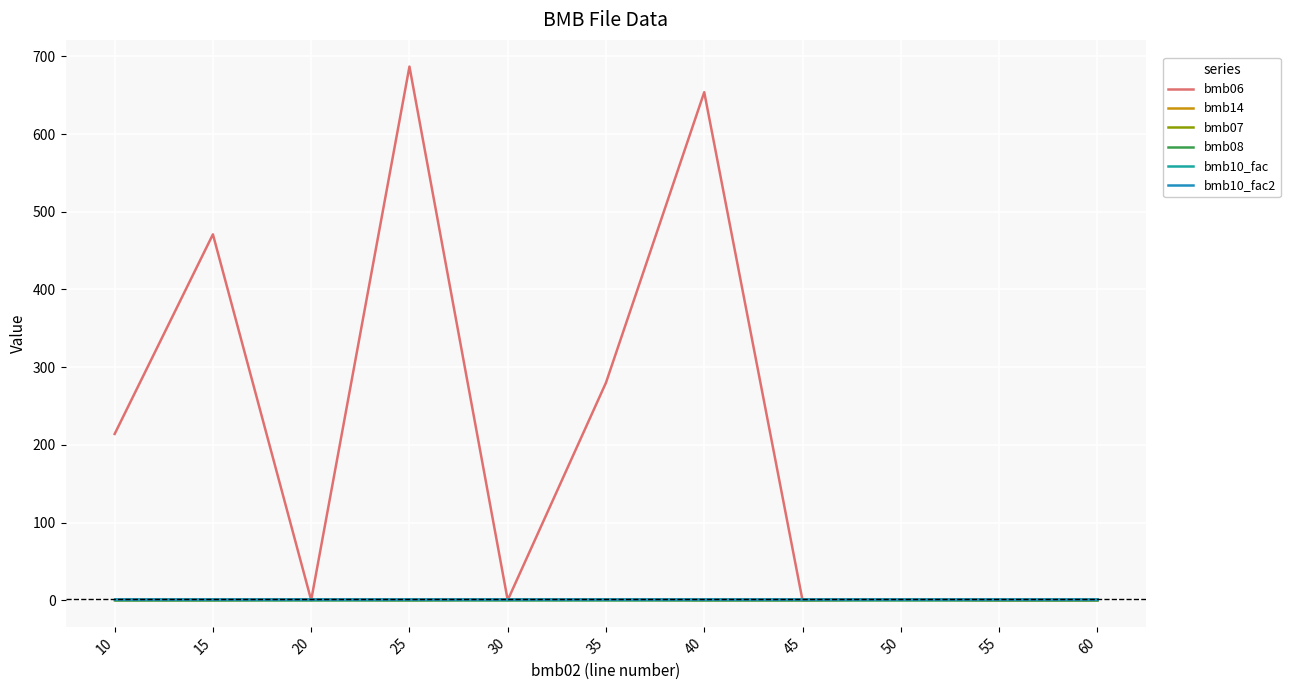

Where is the first local minimum for bmb14?

25